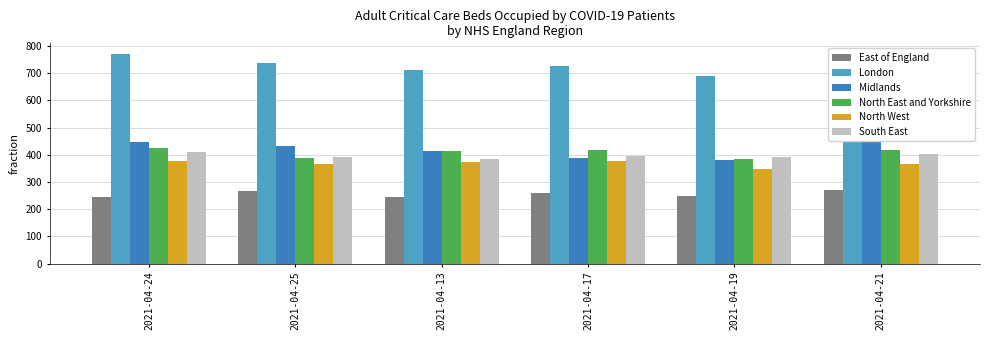

What is the difference between the Midlands values at 2021-04-25 and 2021-04-21?

17